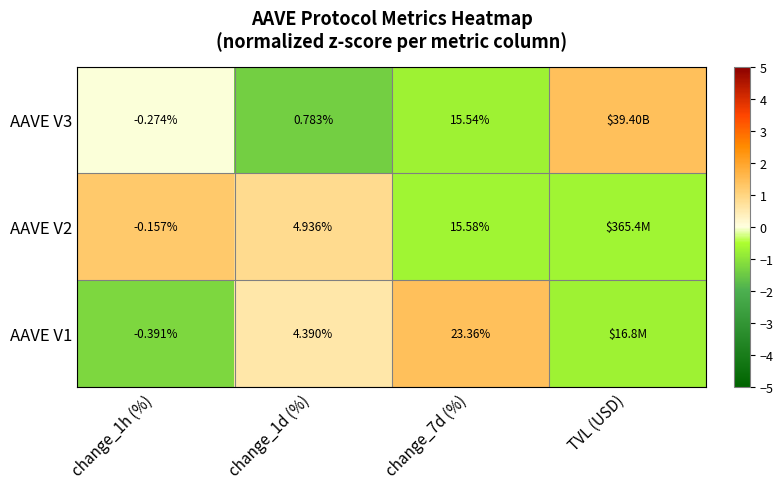

Is the value of AAVE V3 at change_1d (%) greater than the value of AAVE V2 at change_7d (%)?

No